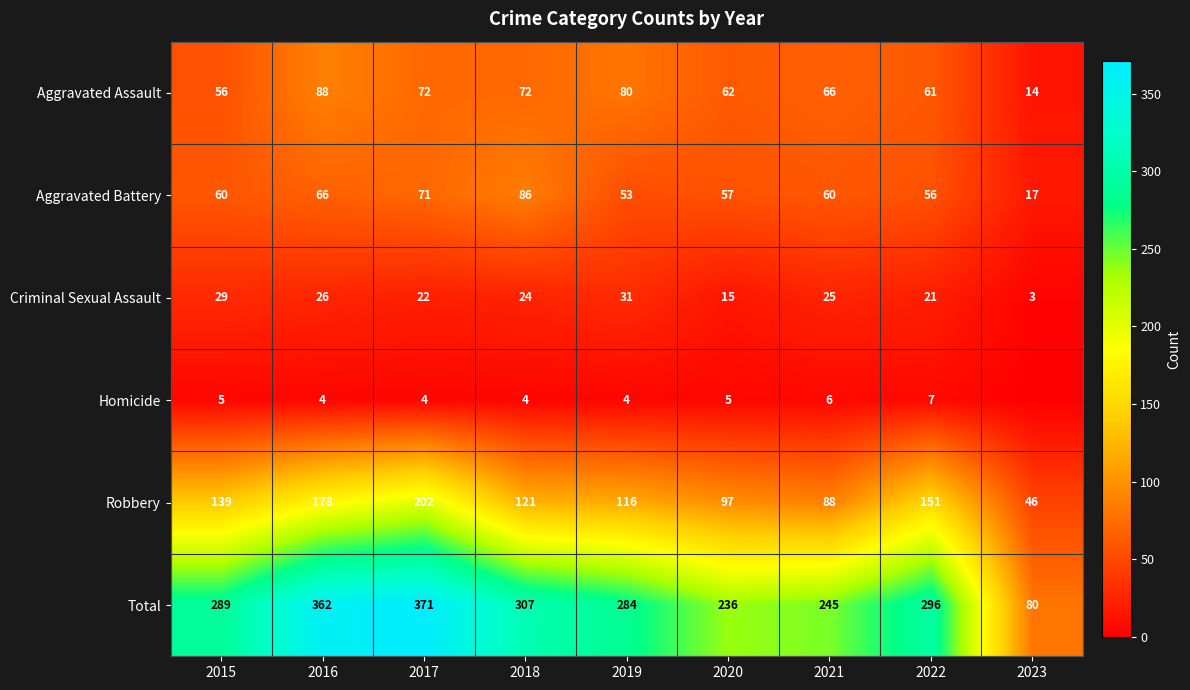

What is the difference between the second highest and second lowest values in the Aggravated Battery series?

18